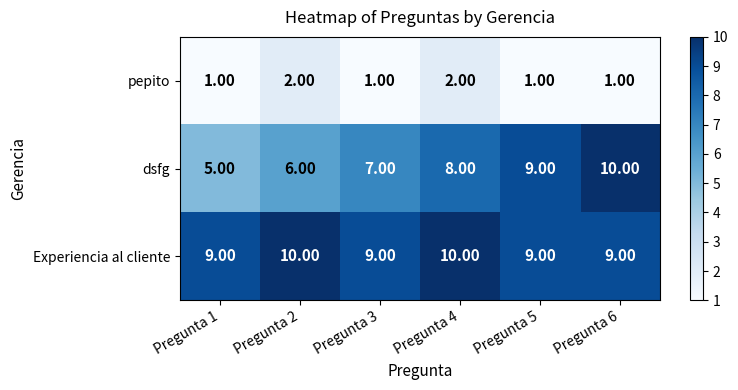

Between Pregunta 1 and Pregunta 3, which series saw the biggest shift?

dsfg